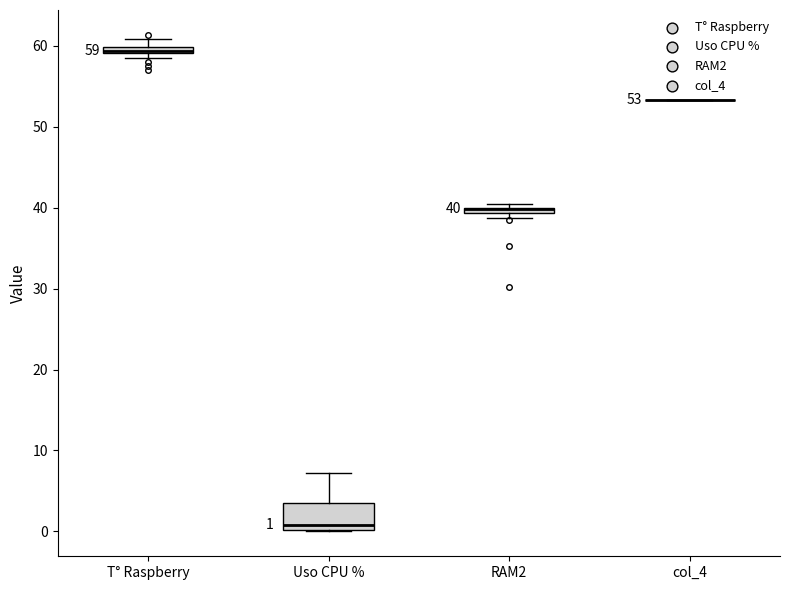

Comparing the boxes themselves (not the whiskers), which one is the tallest?

Uso CPU %